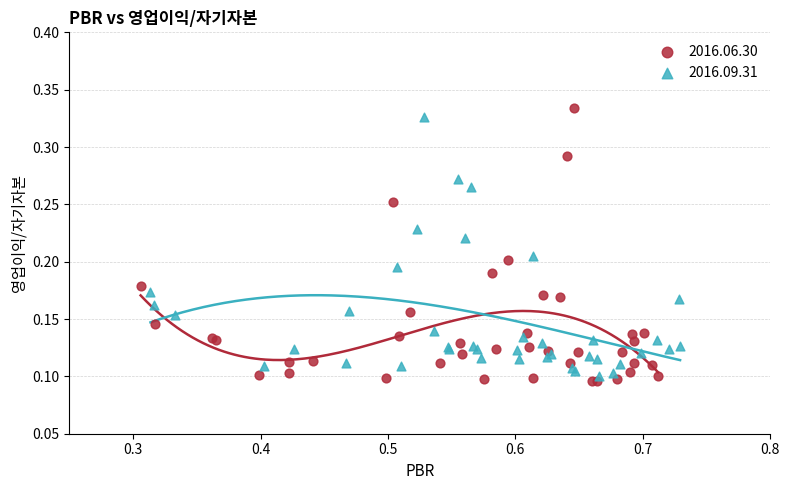

Which series has the largest Y range (max minus min)?

2016.06.30